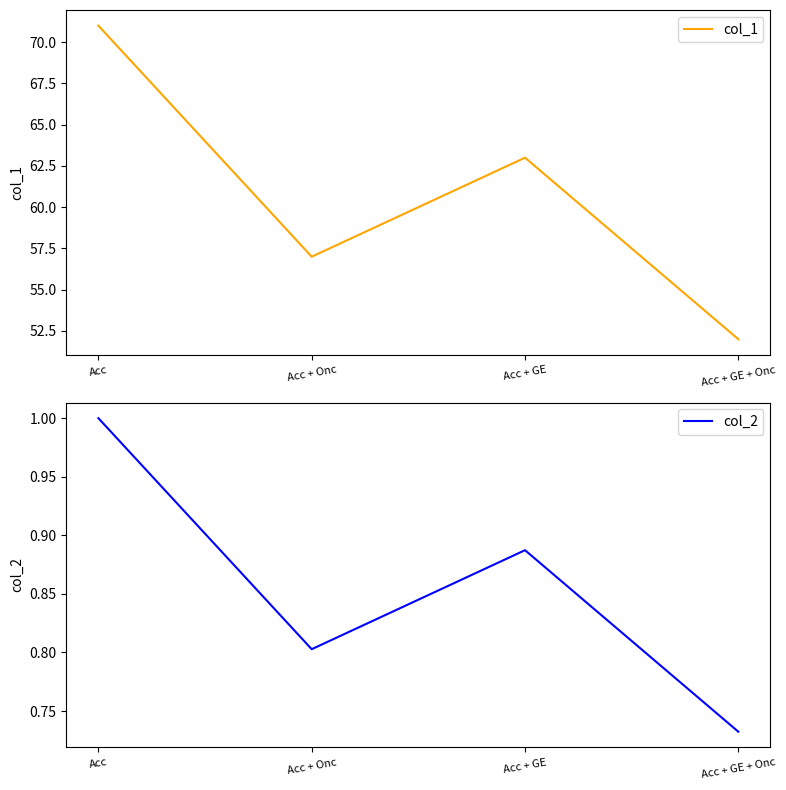

What is the greatest value displayed?

71.0